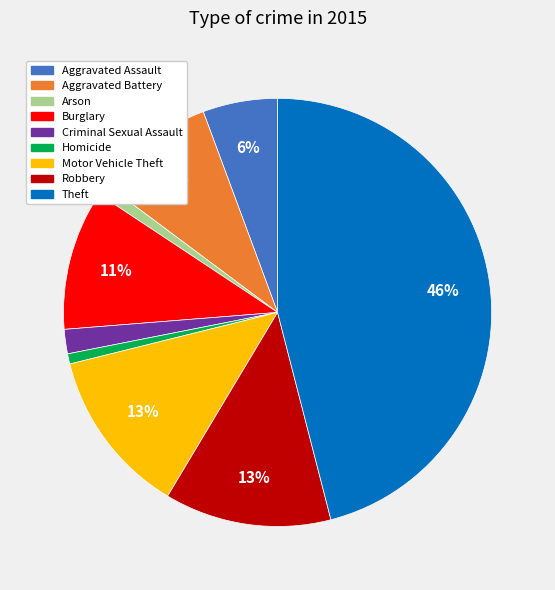

How many slices are in this pie chart?

9